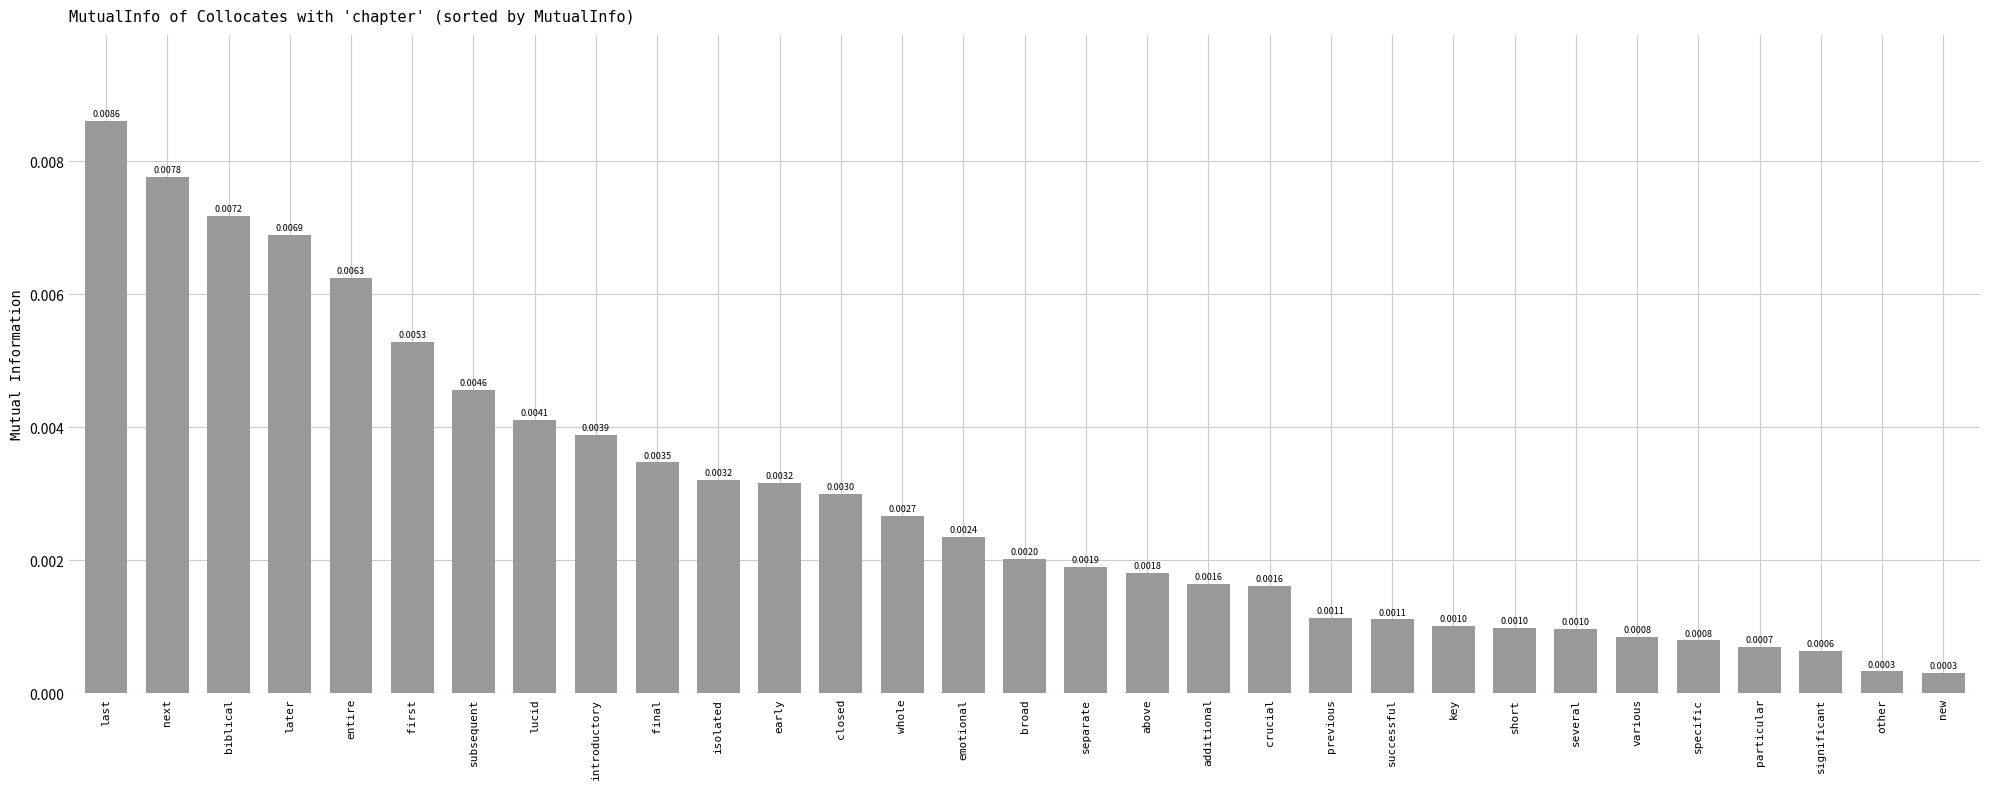

What is the label of the 28th bar from the left?

particular